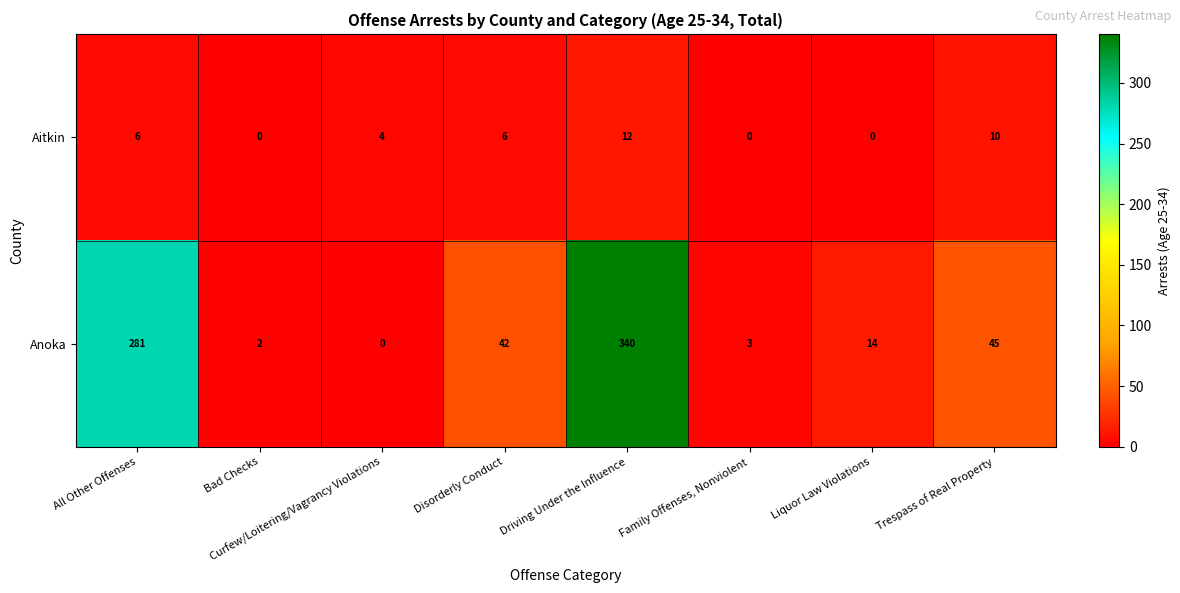

What is the difference between the Aitkin values at Driving Under the Influence and Liquor Law Violations?

12